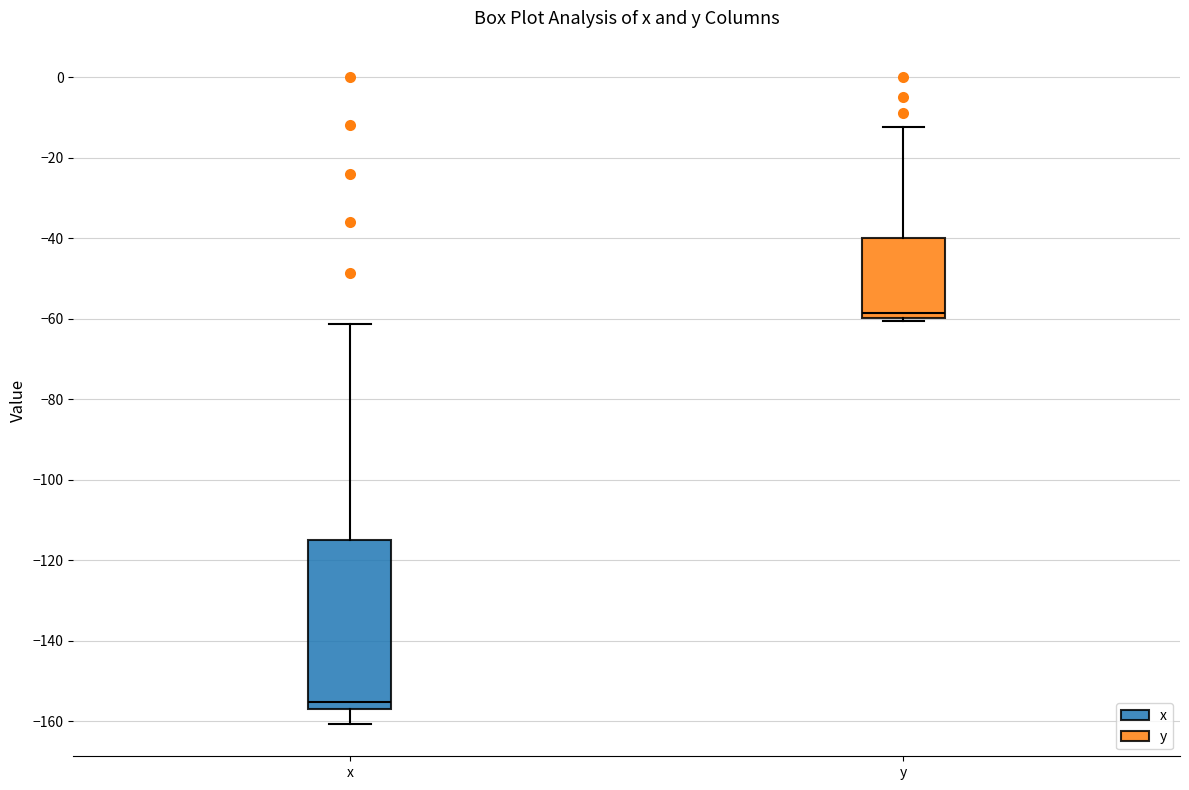

Which box is the tallest, from its lower edge to its upper edge?

x